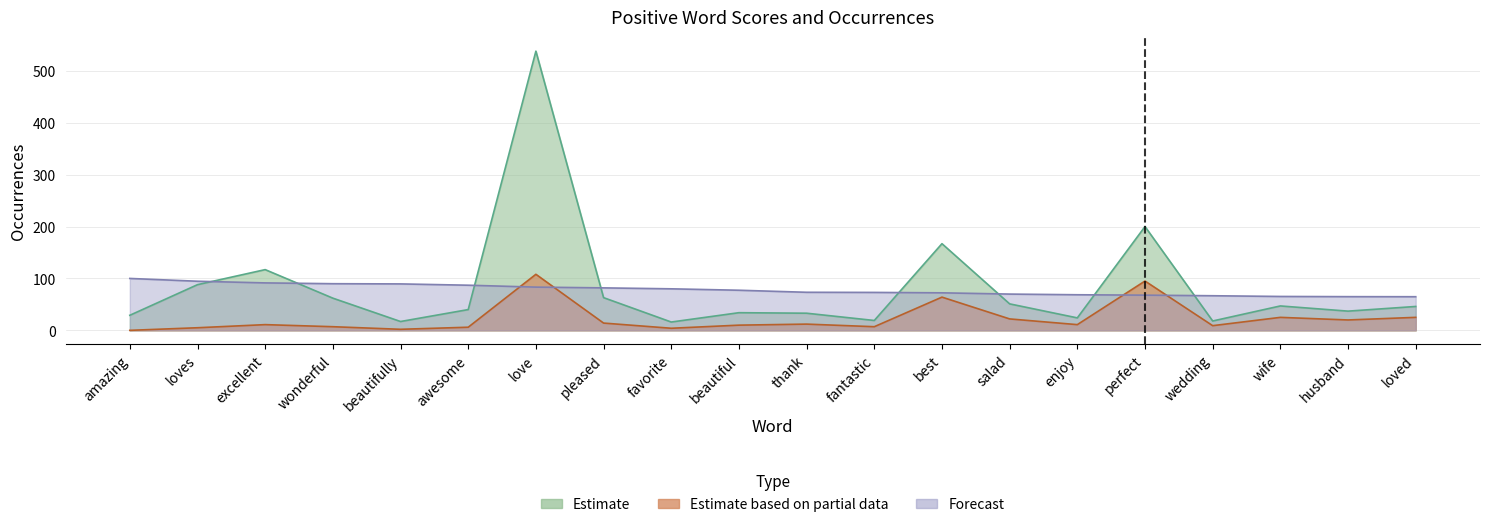

Reading right to left, transcribe all the data shown in this chart.

anchor score: loved=64.8	husband=64.9	wife=65.3	wedding=66.7	perfect=67.8	enjoy=68.6	salad=69.9	best=72.3	fantastic=73.1	thank=73.3	beautiful=77.3	favorite=80.0	pleased=81.8	love=83.3	awesome=87.0	beautifully=89.5	wonderful=89.9	excellent=91.4	loves=94.6	amazing=100.0
type occurences: loved=46.0	husband=37.0	wife=47.0	wedding=18.0	perfect=200.0	enjoy=24.0	salad=51.0	best=167.0	fantastic=19.0	thank=33.0	beautiful=34.0	favorite=16.0	pleased=63.0	love=538.0	awesome=40.0	beautifully=17.0	wonderful=62.0	excellent=117.0	loves=88.0	amazing=29.0
normal: loved=25.0	husband=20.0	wife=25.0	wedding=9.0	perfect=95.0	enjoy=11.0	salad=22.0	best=64.0	fantastic=7.0	thank=12.0	beautiful=10.0	favorite=4.0	pleased=14.0	love=108.0	awesome=6.0	beautifully=2.0	wonderful=7.0	excellent=11.0	loves=5.0	amazing=0.0